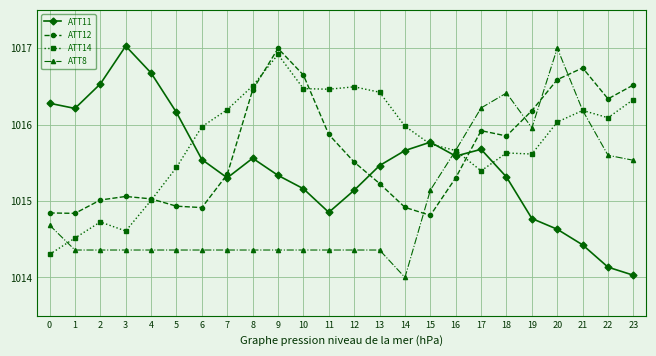

Where is the first local maximum for ATT11?

3